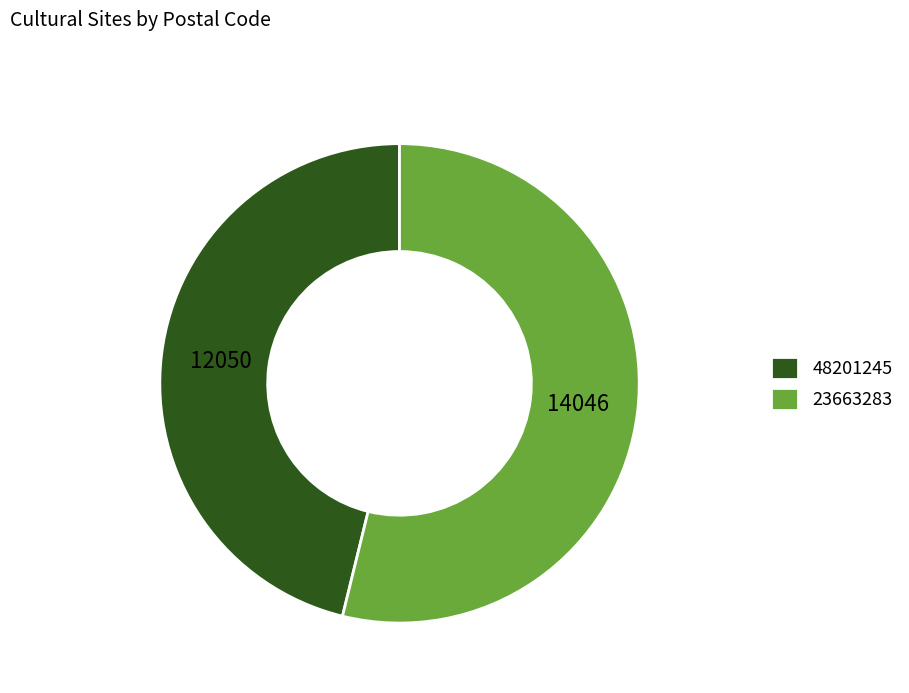

Does any single category account for the majority?

Yes